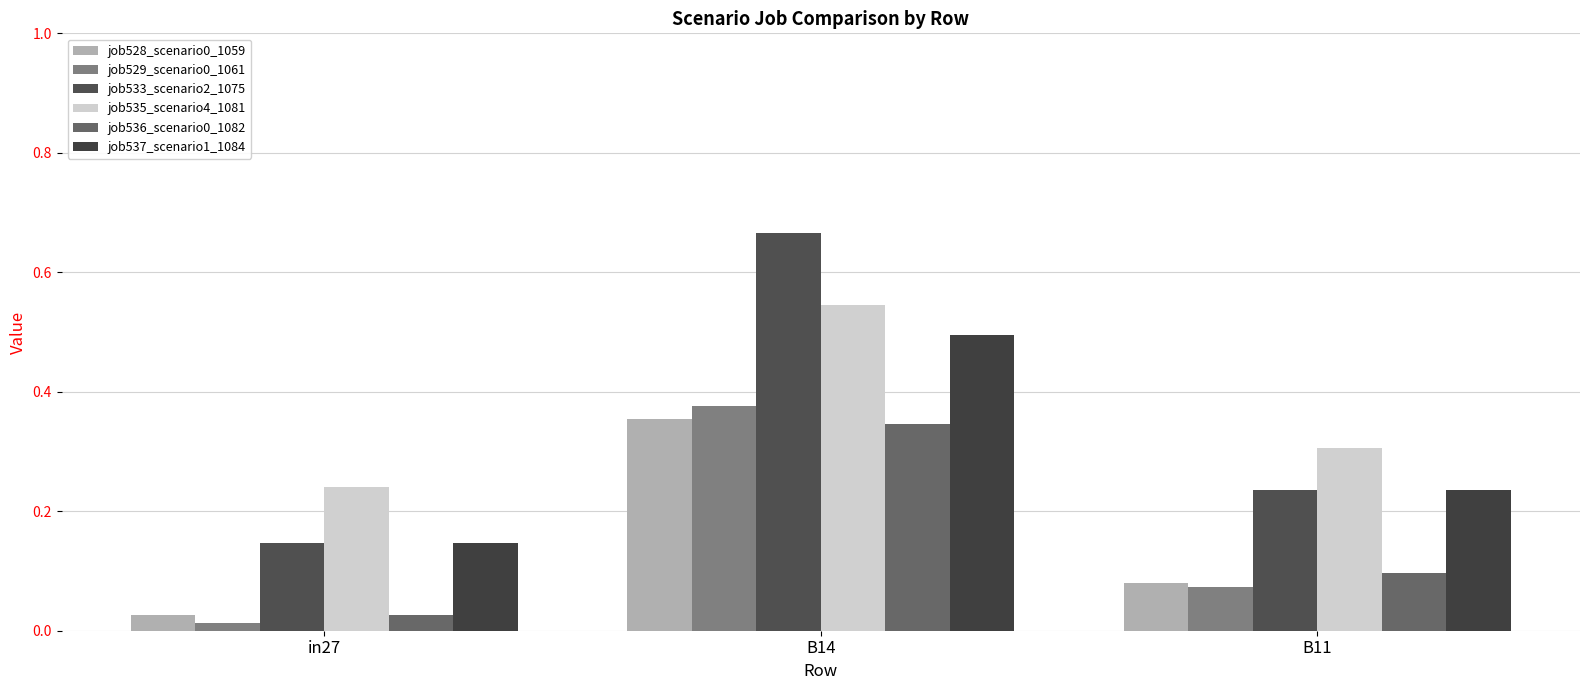

Is the value of job537_scenario1_1084 at B14 greater than the value of job533_scenario2_1075 at B11?

Yes